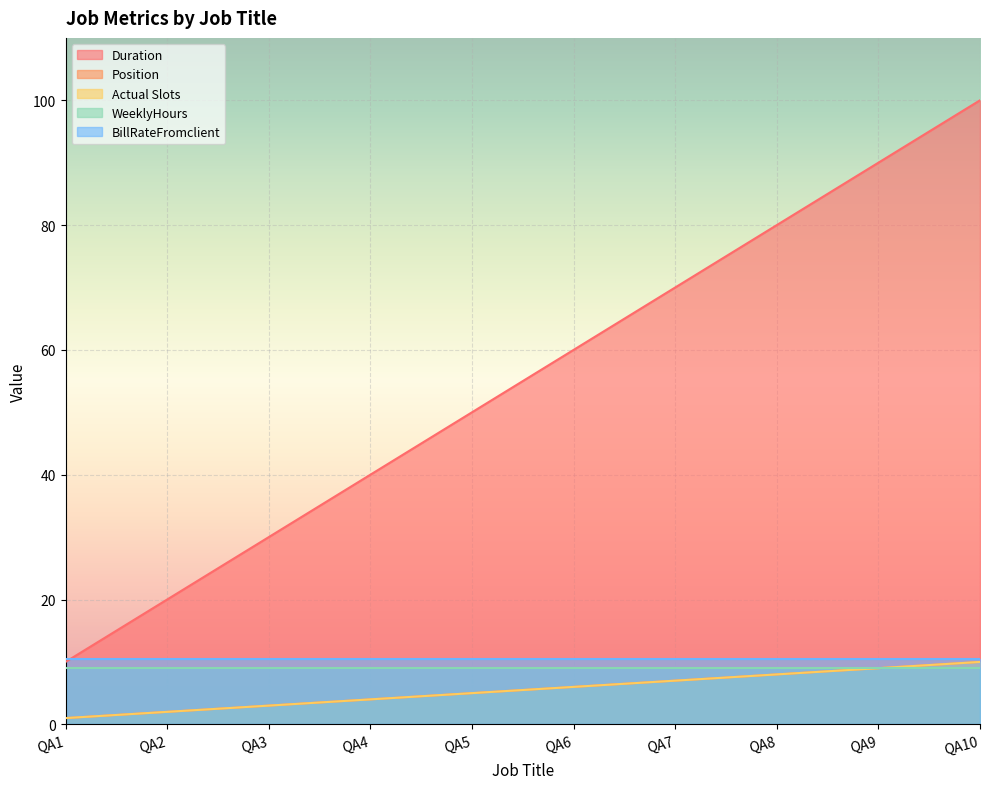

How many lines are shown in the chart?

5